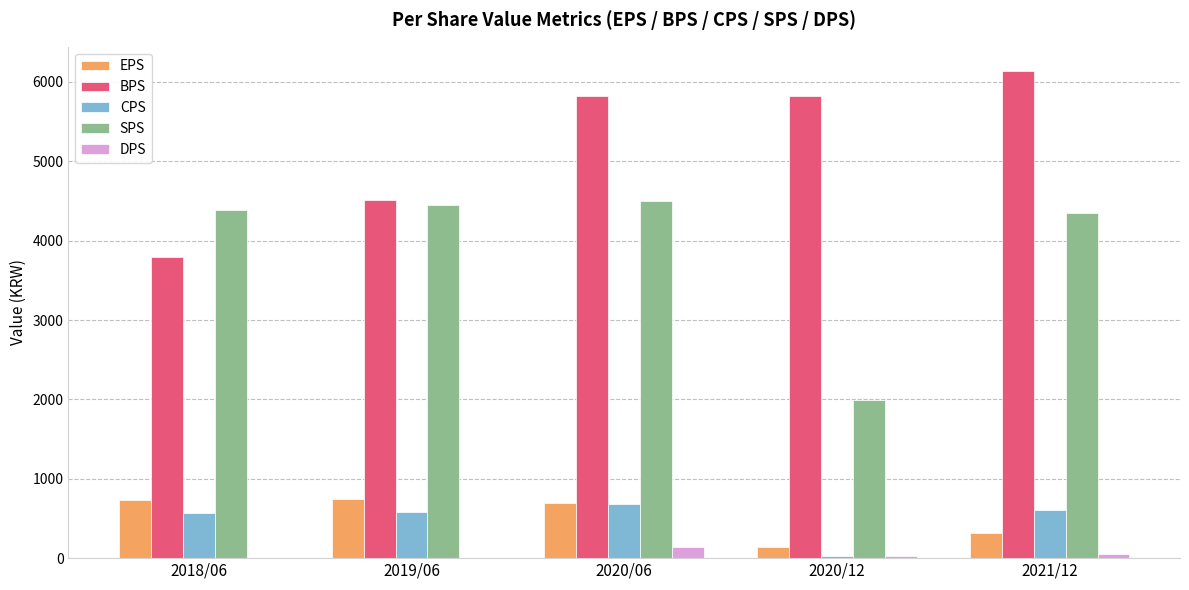

How many groups of bars are there?

5